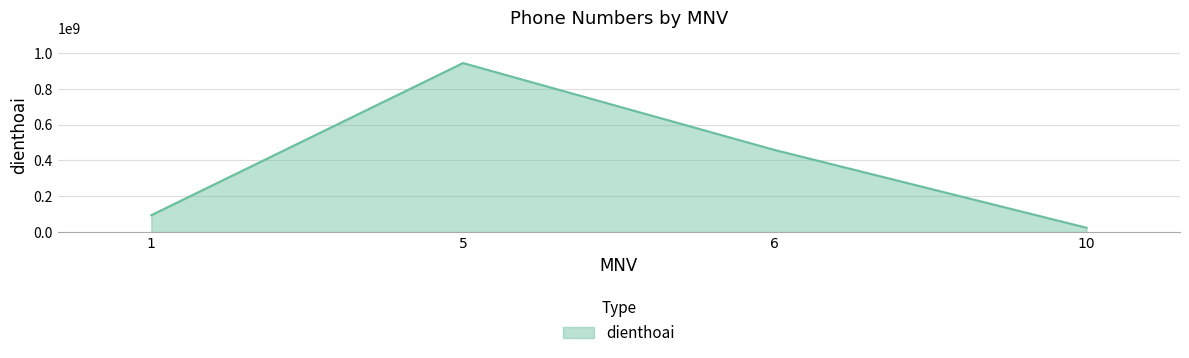

Reading left to right, transcribe all the data shown in this chart.

94385435	943854343	458345663	24242113